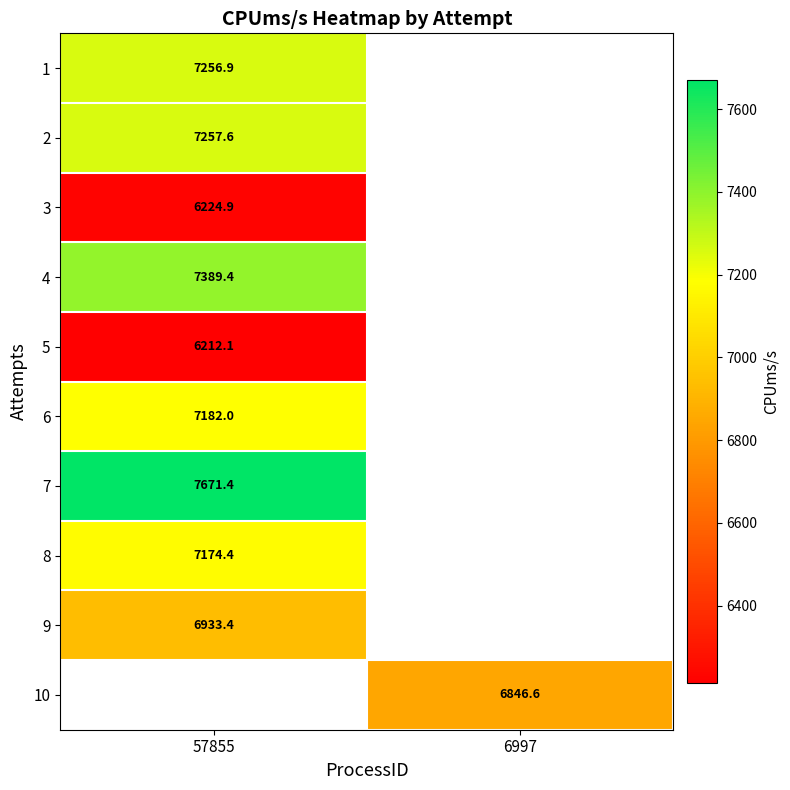

Is the value of 9 at 57855 greater than the value of 6 at 57855?

No